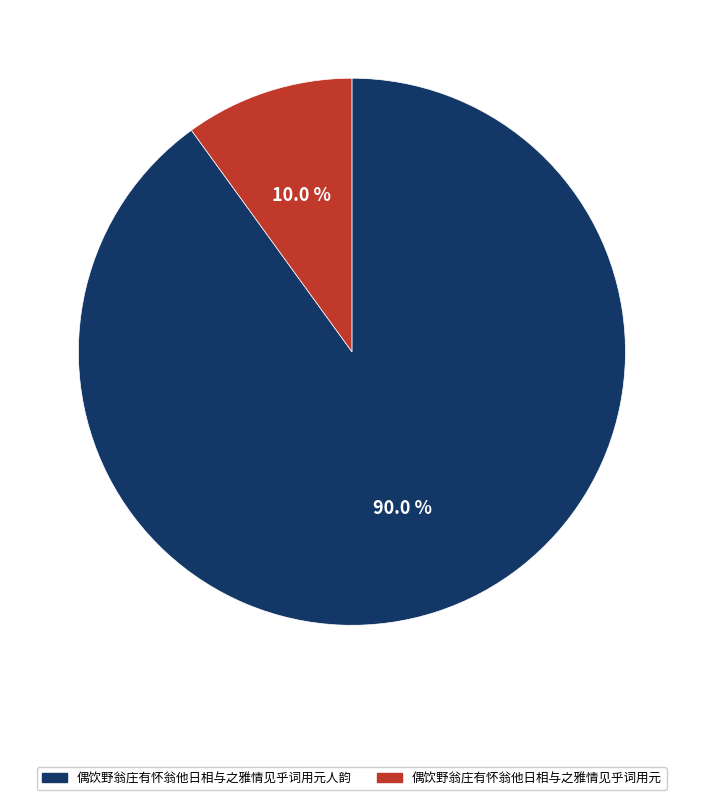

Count the number of slices in the pie.

2